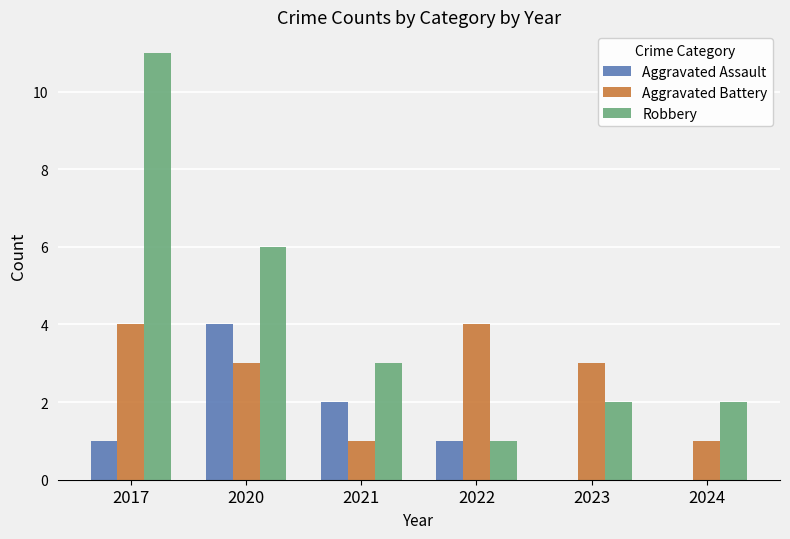

Which series changed the most between 2023 and 2024?

Aggravated Battery